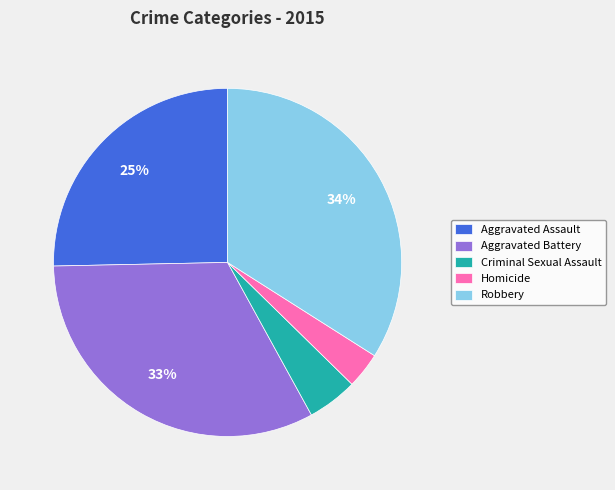

How many segments does this pie chart have?

5